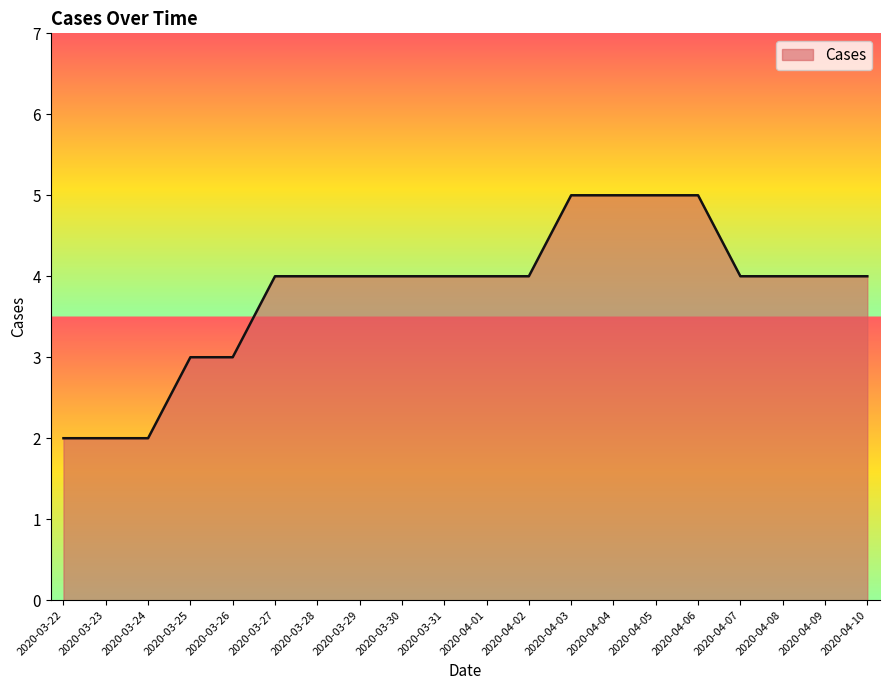

Between 2020-03-26 and 2020-04-04, which is larger?

2020-04-04